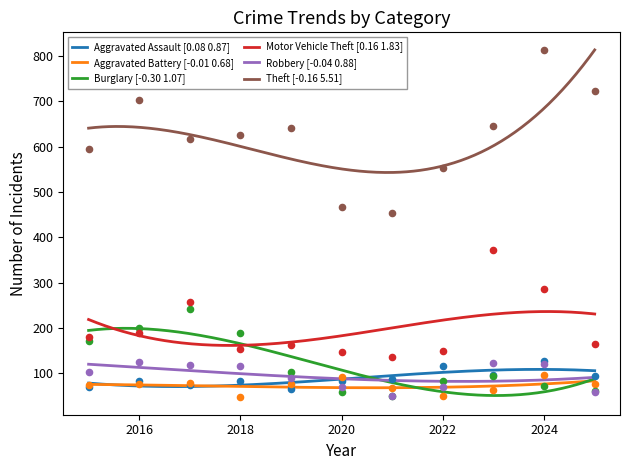

Is the value of Theft at 2022 greater than the value of Robbery at 2020?

Yes